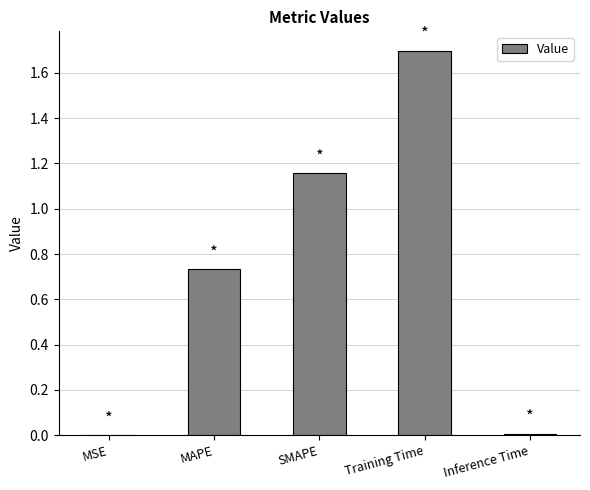

Which has a higher value, Training Time or MSE?

Training Time